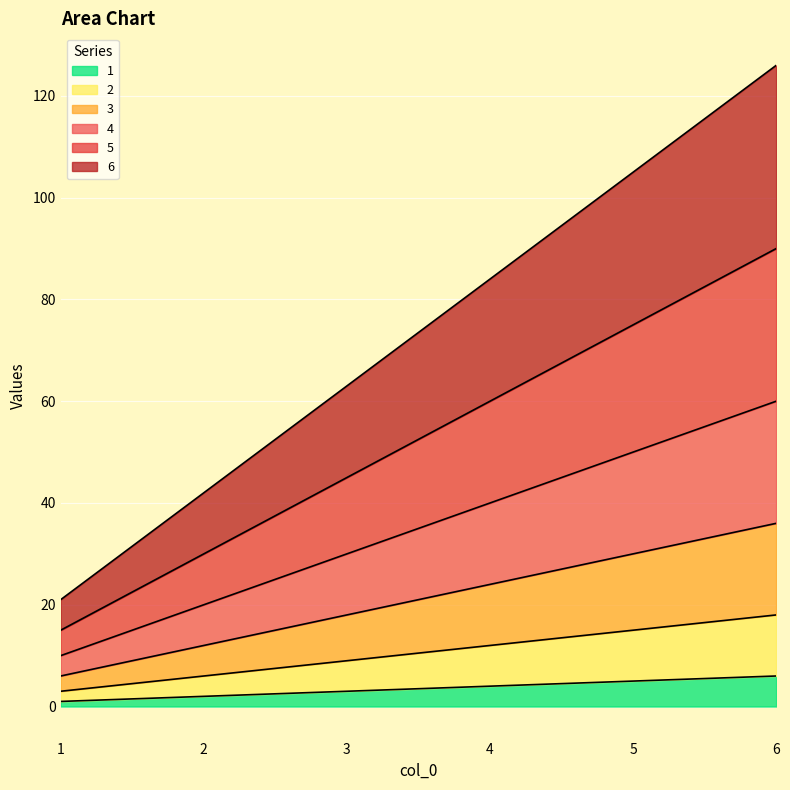

The value of 5 at 5 is 118. True or false?

False